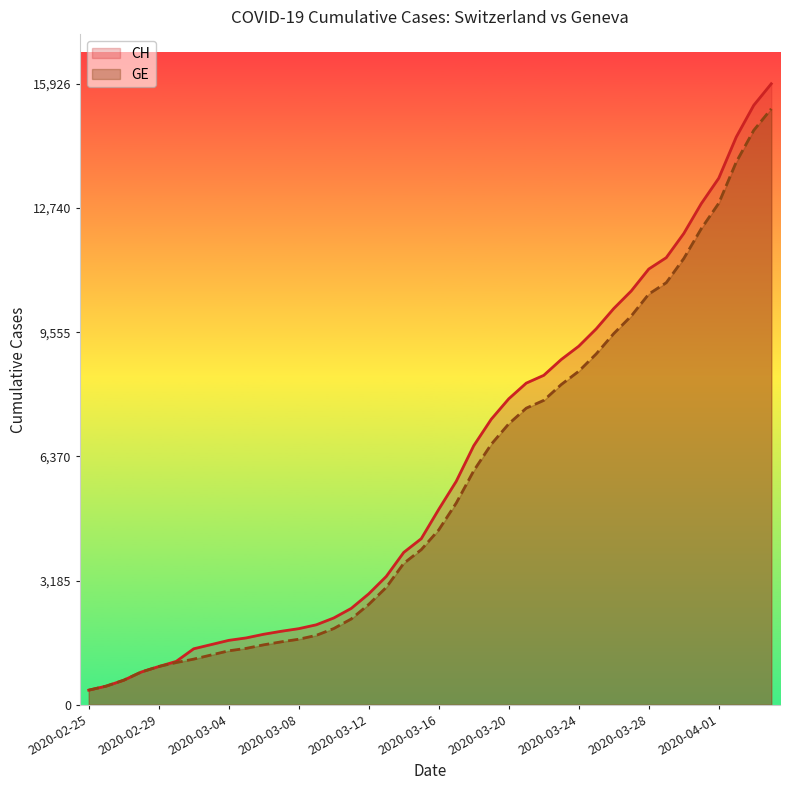

List the series in order of their peak value, lowest first.

GE, CH